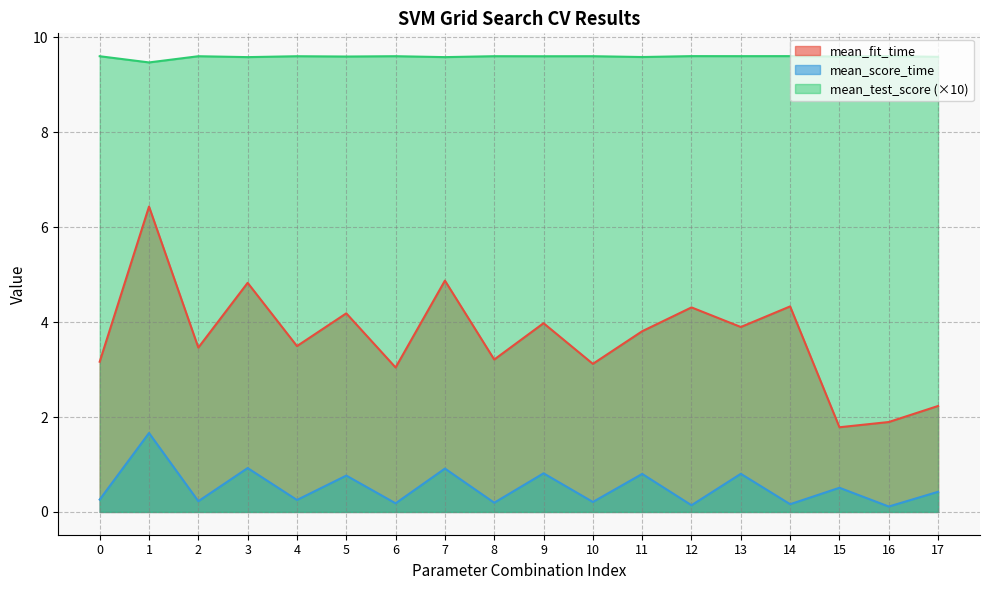

What is the value of the mean_test_score point at the 6th from the left?

9.6